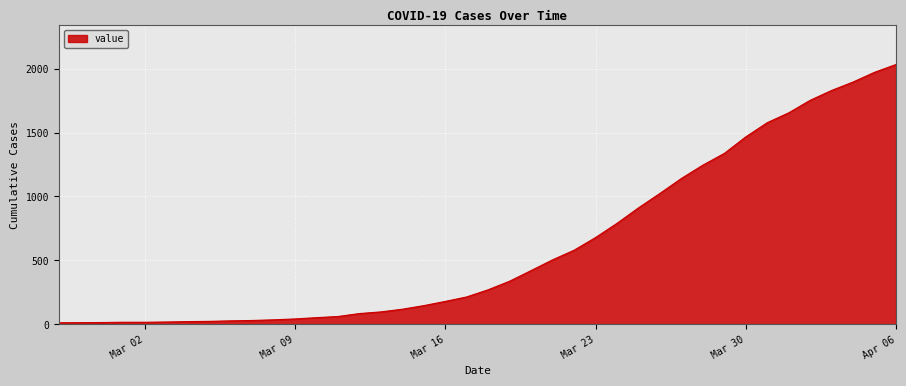

What is the difference between the second highest and second lowest values?

1957